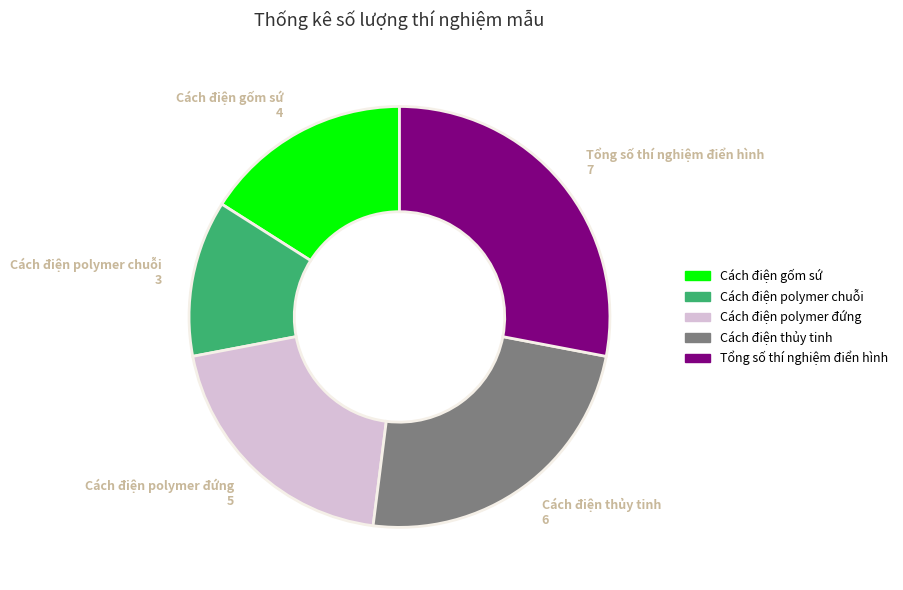

Does Cách điện gốm sứ account for over 50% of the chart?

No